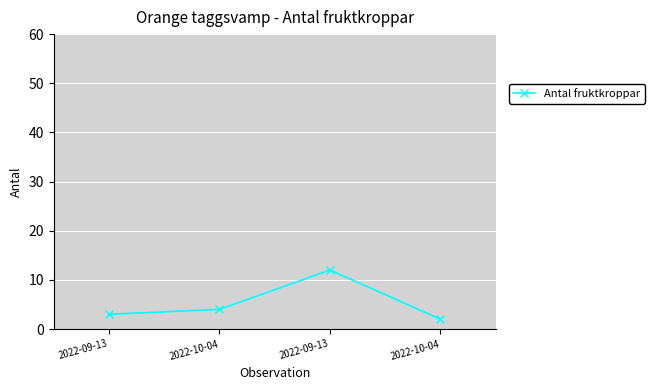

What is the sum of the values at 2022-10-04 and 2022-09-13?

7